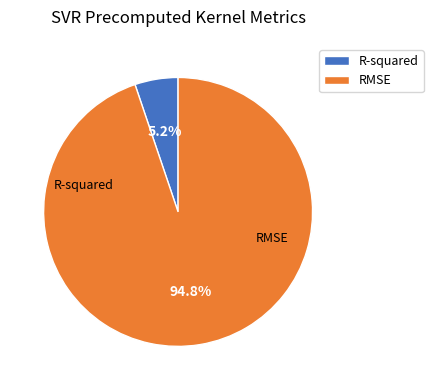

What is the change in value from R-squared to RMSE?

+12.6